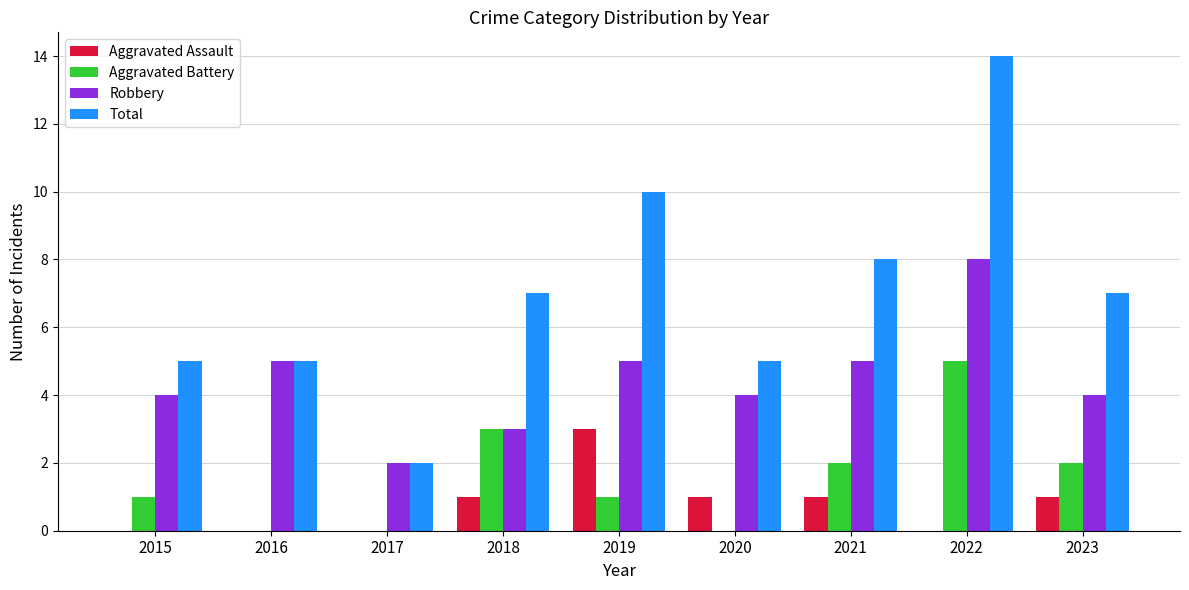

What is the sum of all Aggravated Battery values?

14